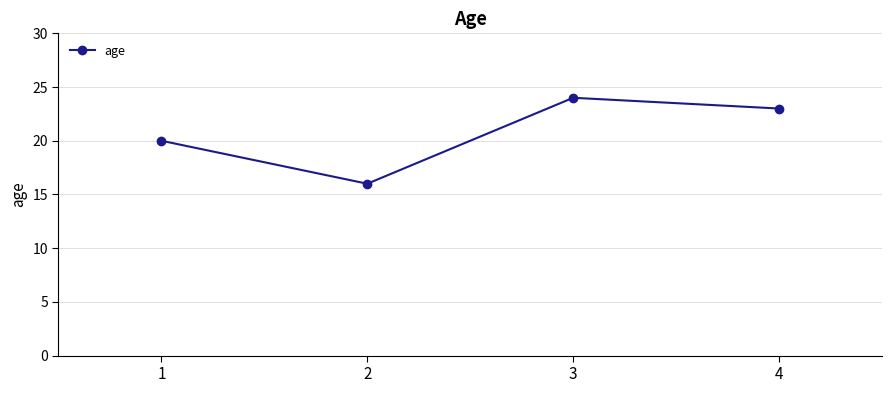

Which category has the lowest value across all series?

2